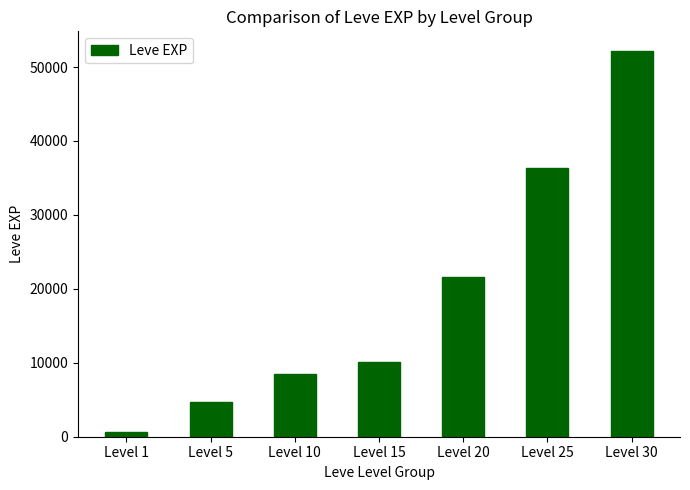

List the labels in order of value, largest first.

Level 30, Level 25, Level 20, Level 15, Level 10, Level 5, Level 1